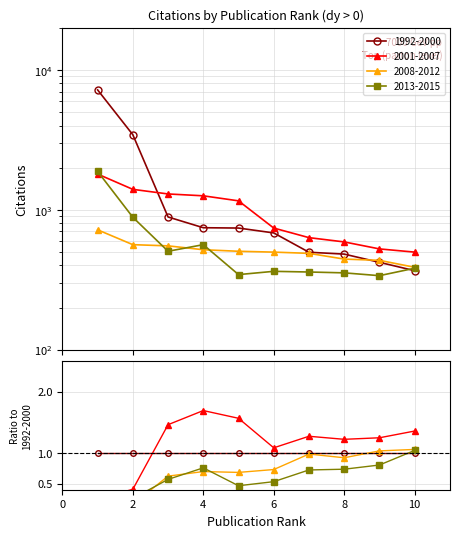

Is it true that 2008-2012 equals 840 at 5?

False